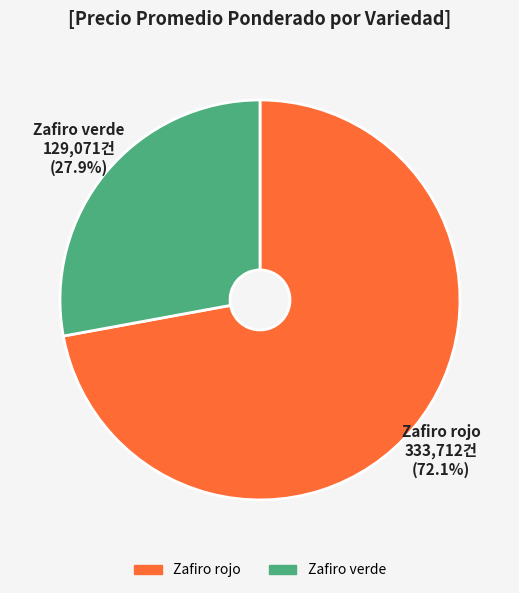

Is there a majority slice in this chart?

Yes